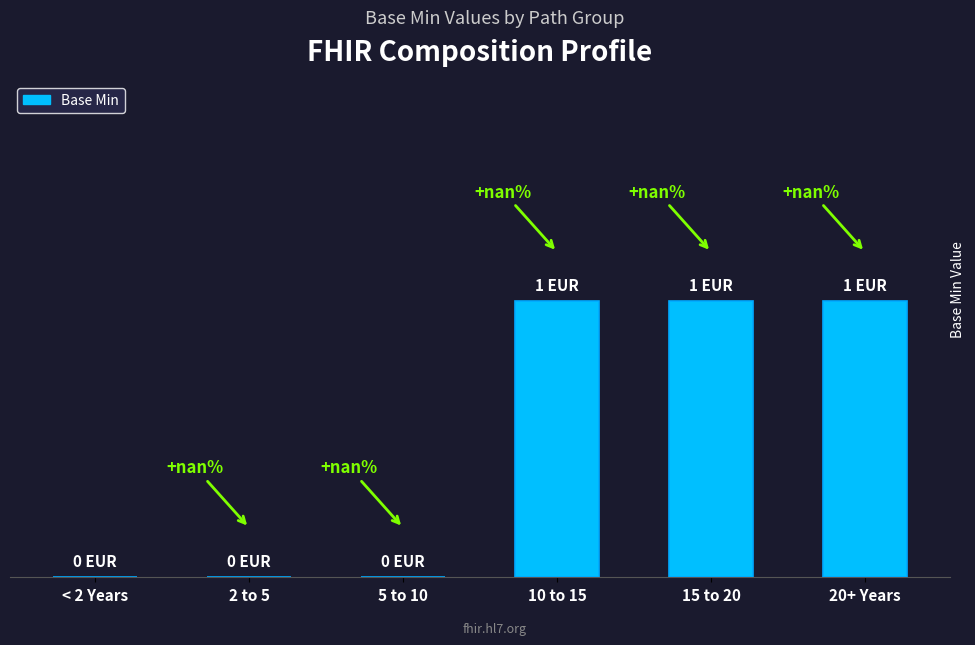

The value at < 2 Years is 0. True or false?

True